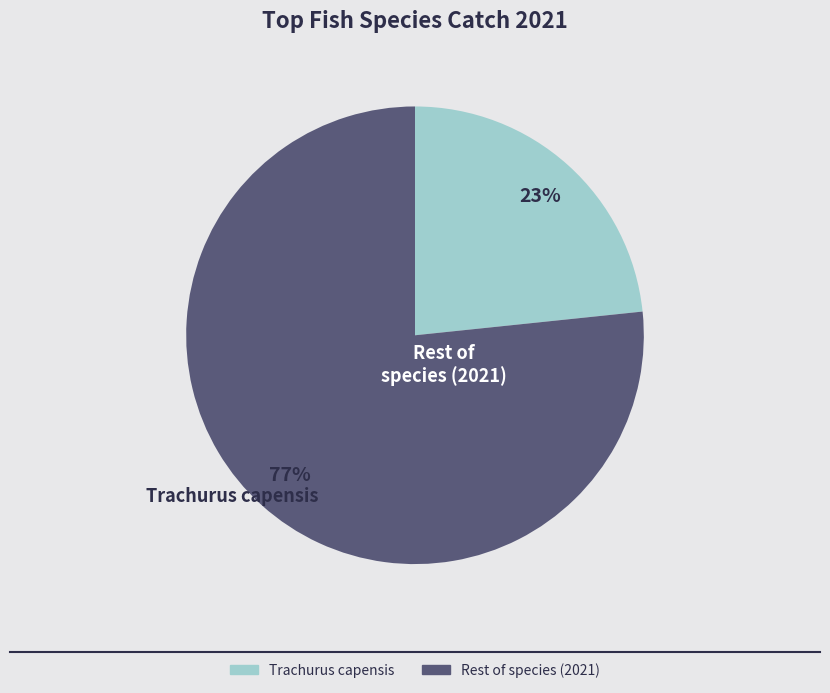

To the nearest percent, what is the average slice percentage?

50%